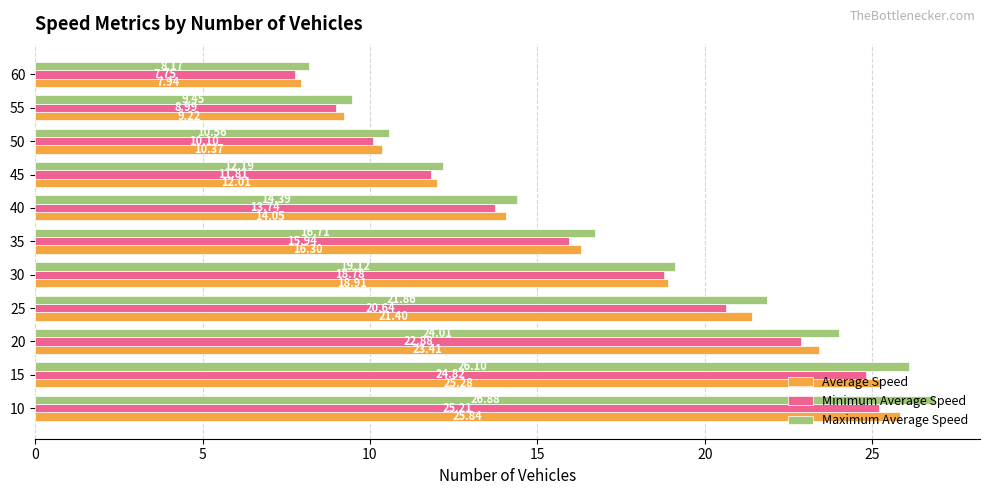

At how many categories does at least one series exceed 19?

5